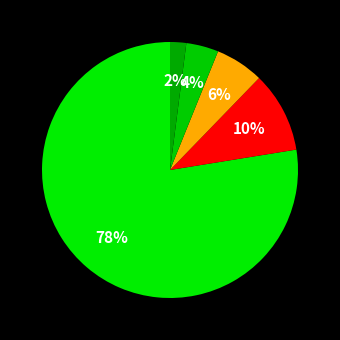

Does any single category account for the majority?

Yes